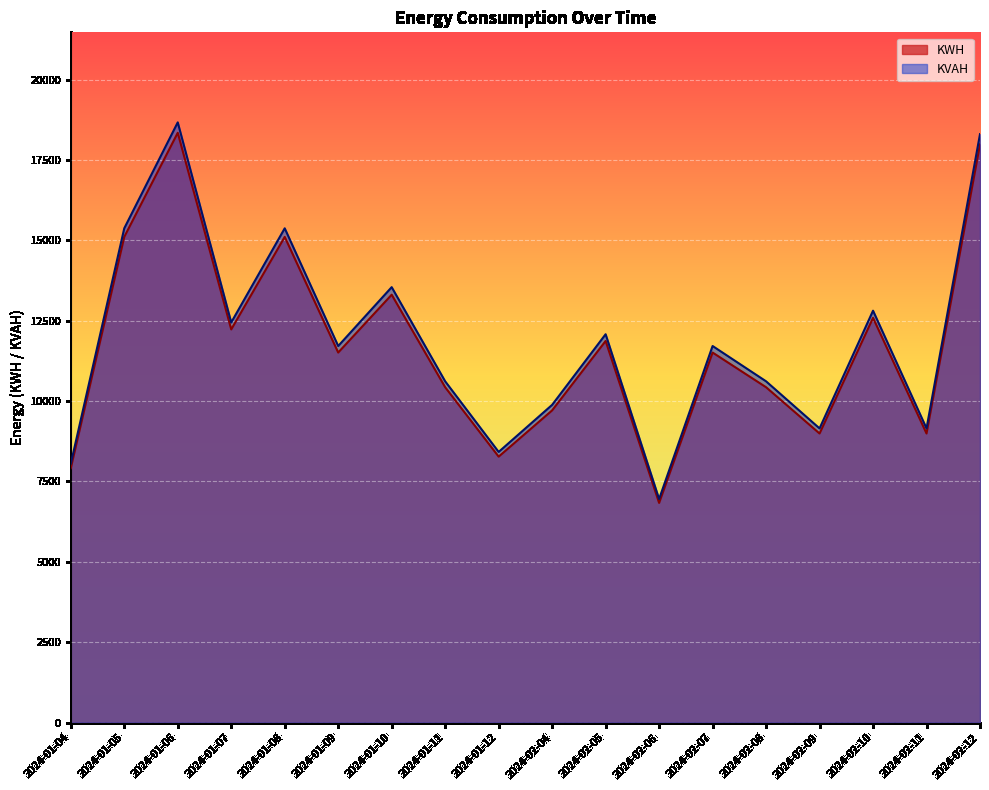

What is the sum of the KWH values at 2024-01-06 and 2024-01-11?

28774.7